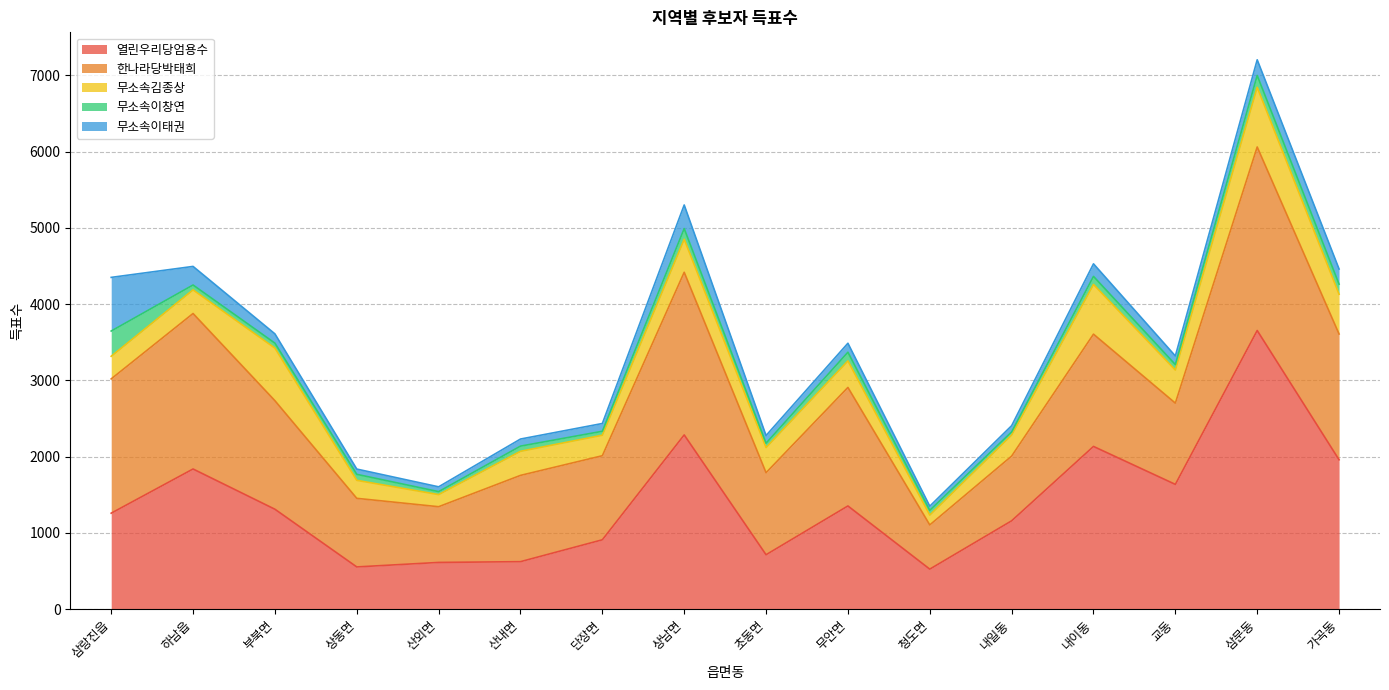

In 한나라당박태희, how many points are lower than both neighbors (excluding endpoints)?

5